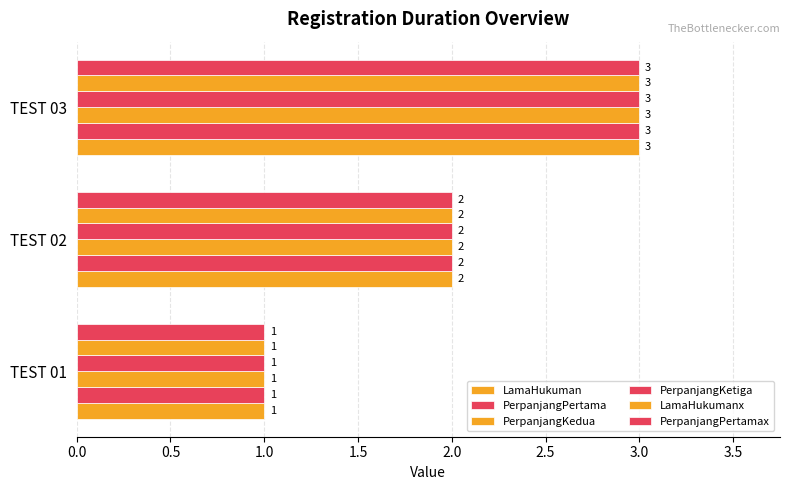

What is the value of the PerpanjangKedua bar at the 2nd from the left?

2